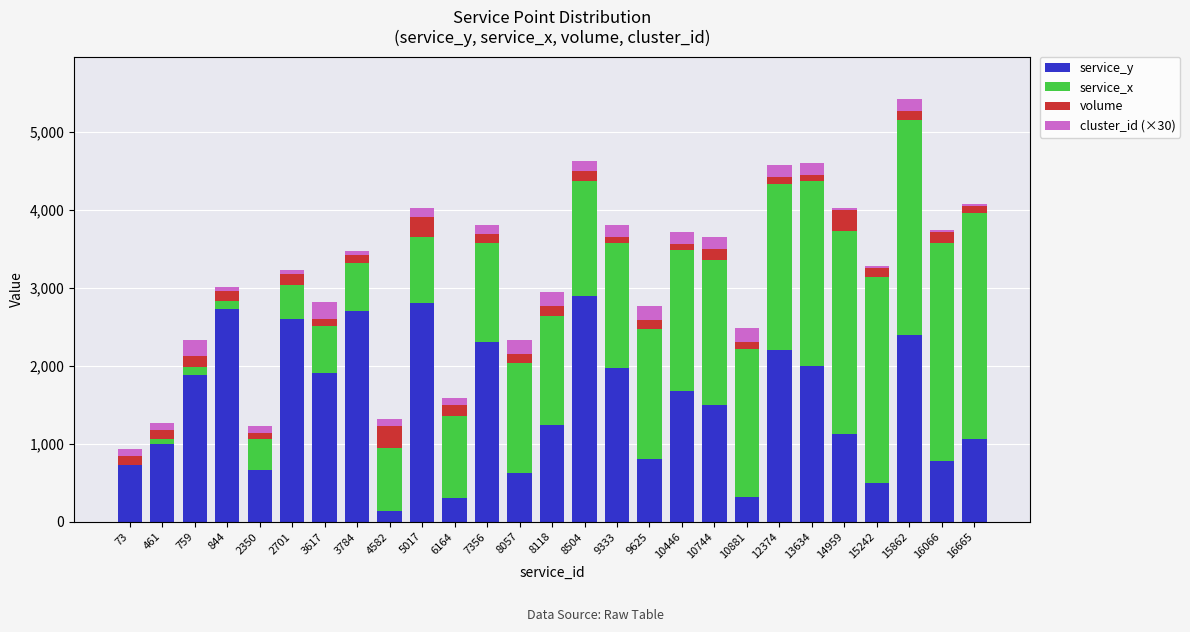

The value of service_y at 10744 is 2332. True or false?

False